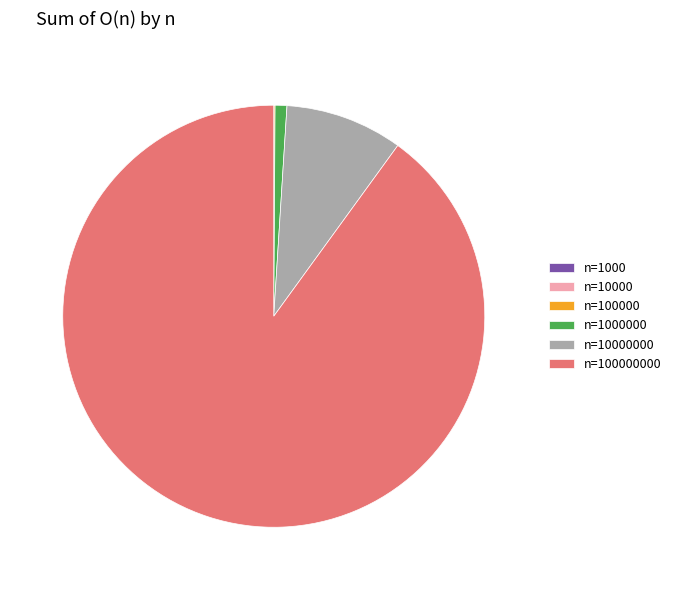

Is there any slice that represents more than half of the pie?

Yes